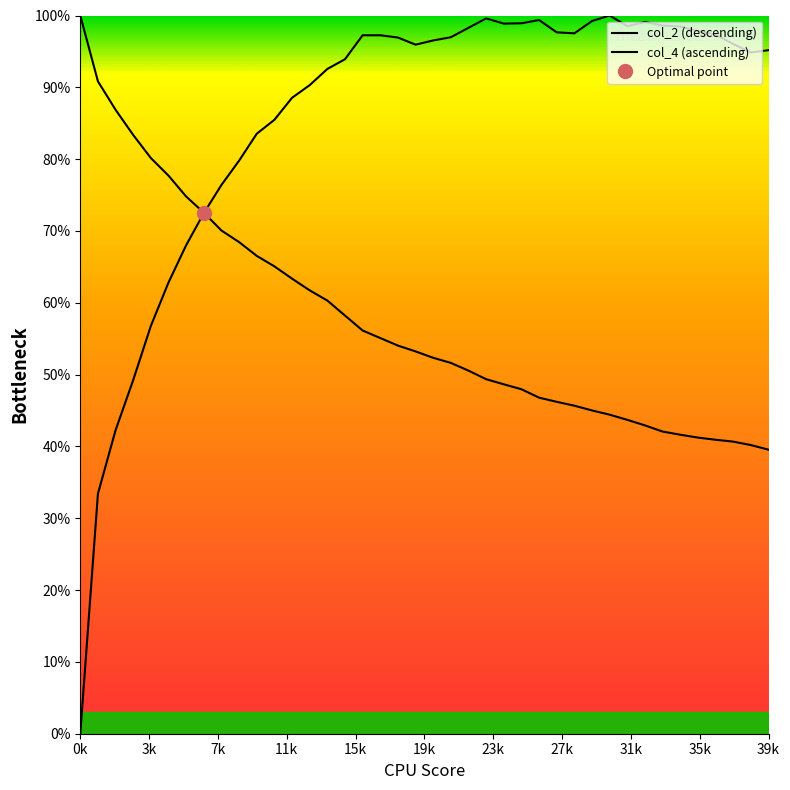

Which series ends up on top after the final intersection of col_4 and col_2?

col_4